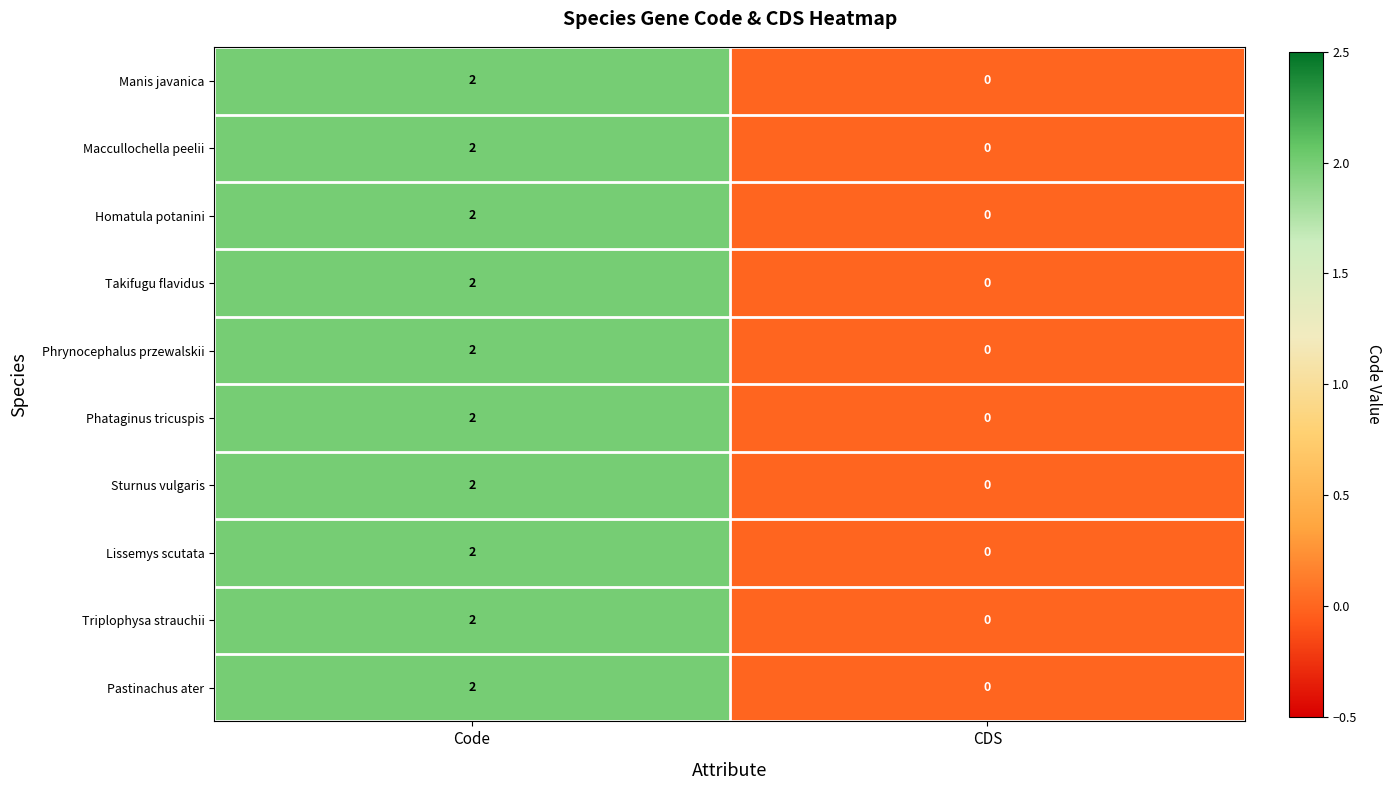

List the labels in order of Manis javanica value, smallest first.

CDS, Code